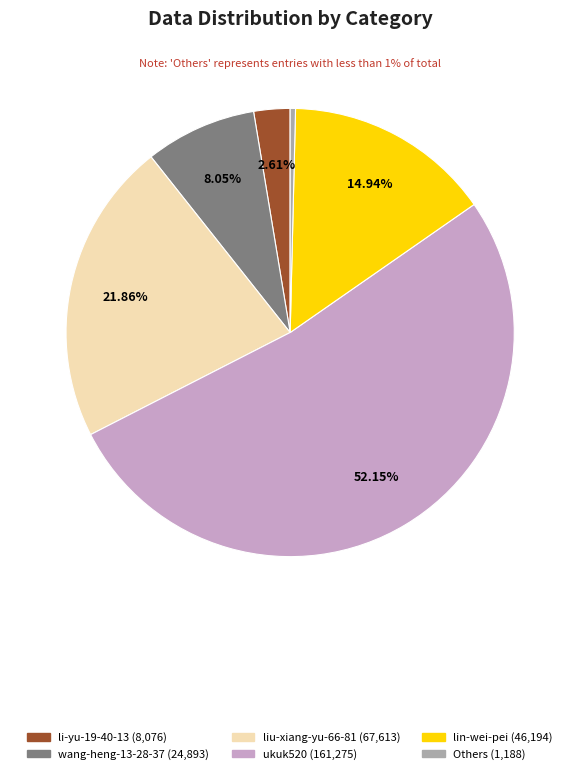

Is there a majority slice in this chart?

Yes